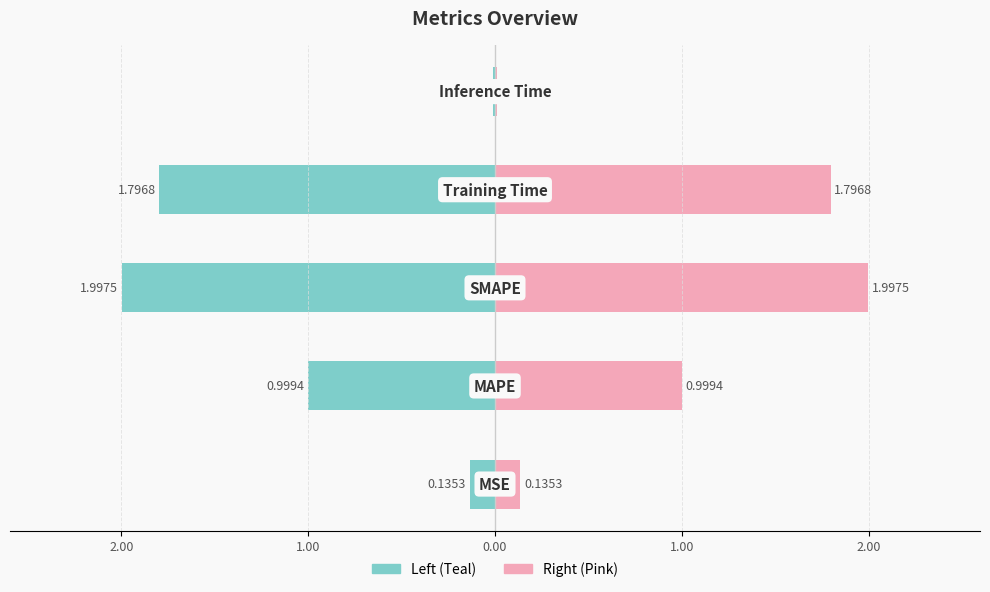

At which category does the chart reach its minimum across all series?

Inference Time